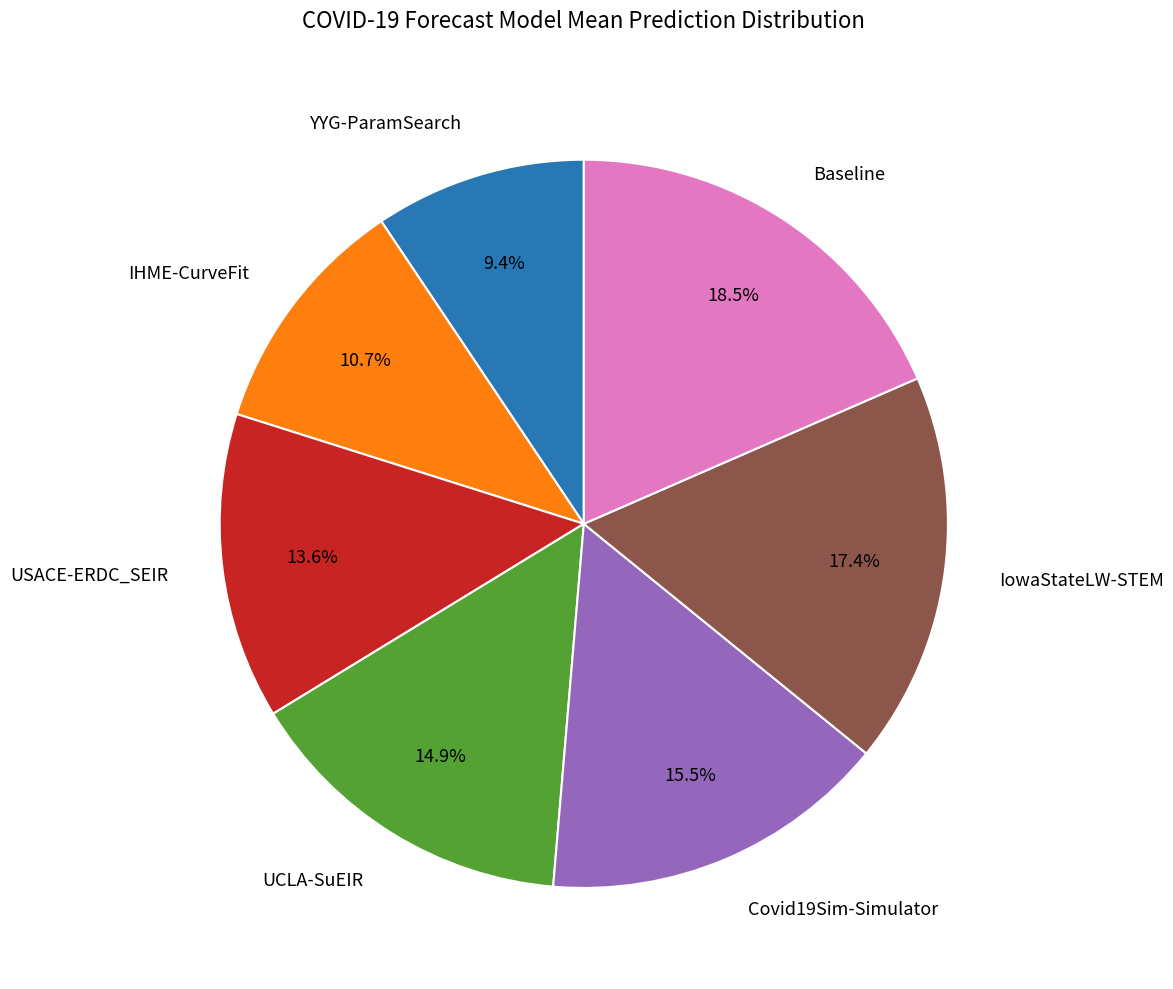

How many segments does this pie chart have?

7